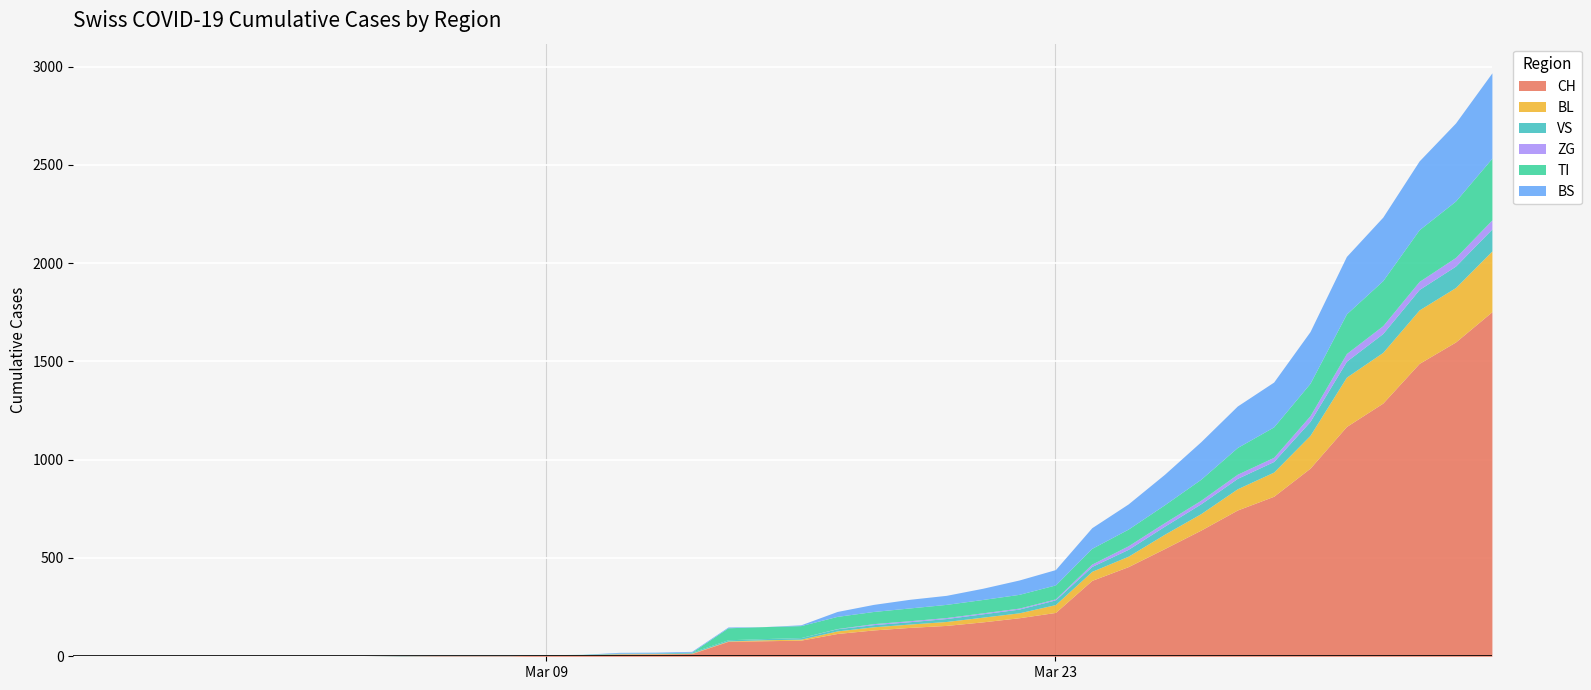

What is the difference between the maximum and minimum values in the ZG series?

46